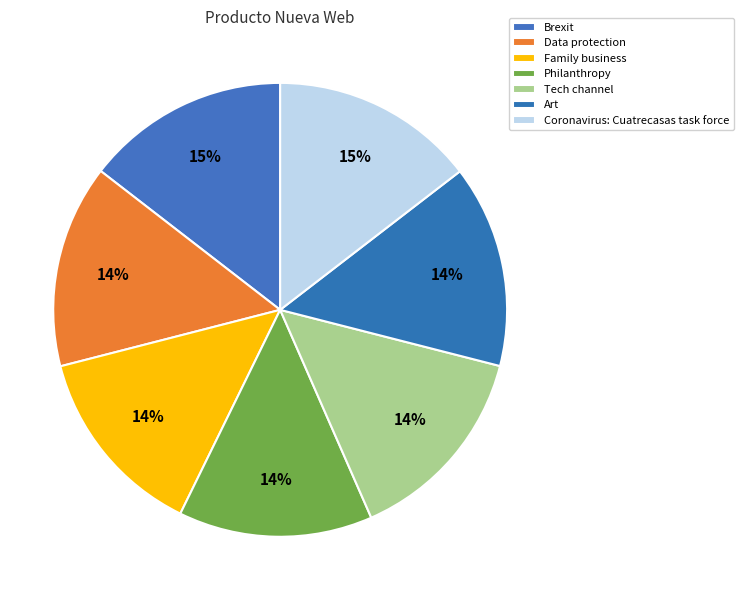

Rank the categories by value from highest to lowest.

Coronavirus: Cuatrecasas task force, Brexit, Data protection, Tech channel, Art, Philanthropy, Family business